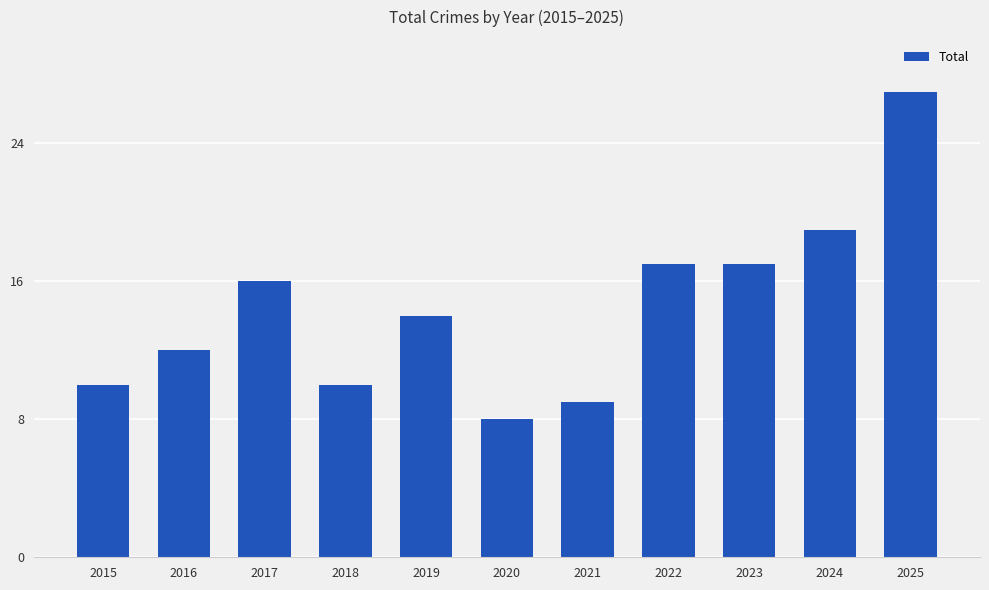

What is the value of the 1st bar from the left?

10